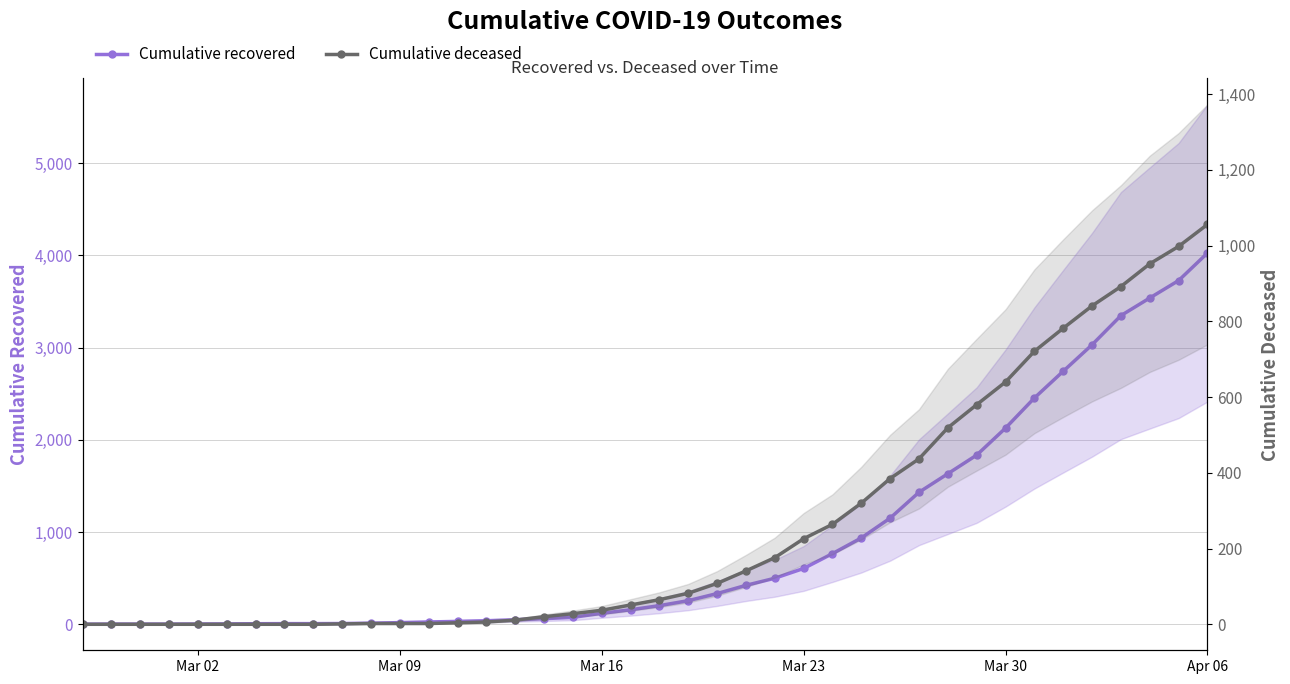

What are all the series names shown in the legend?

Cumulative recovered, Cumulative deceased